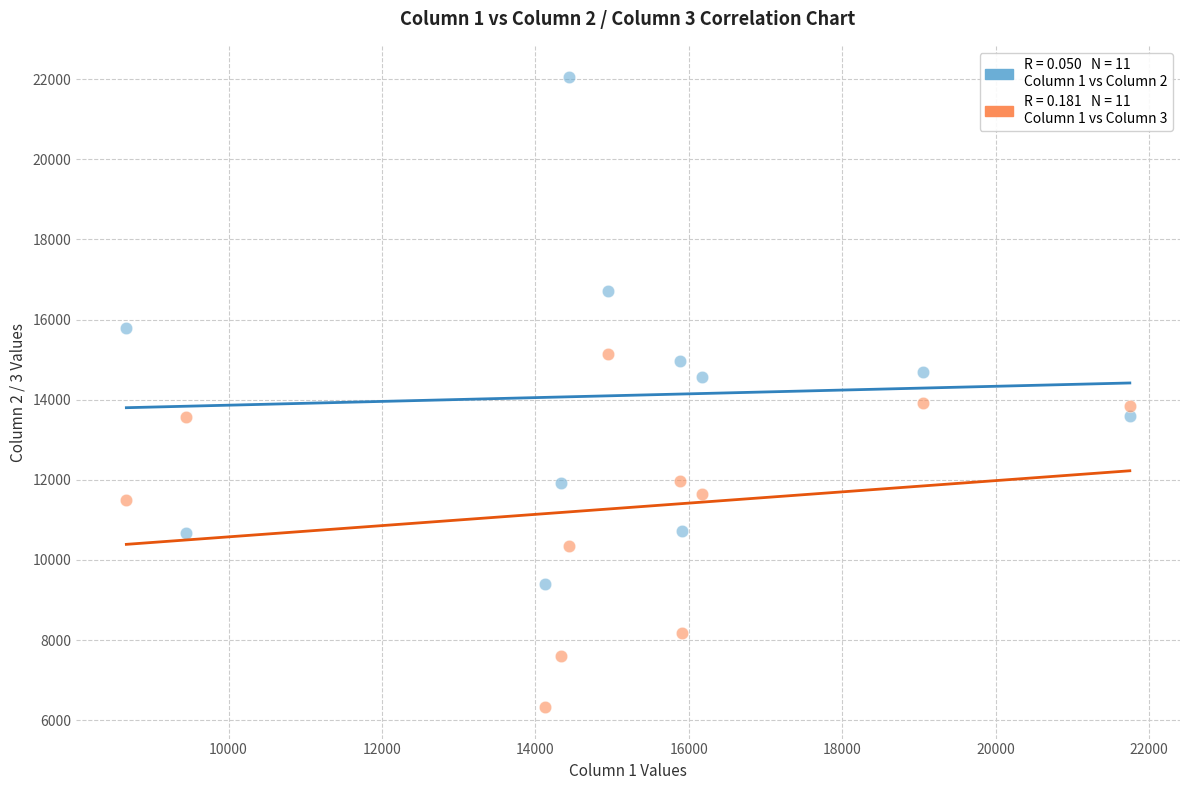

Across all data points, what is the range of Y values (max minus min)?

15720.3